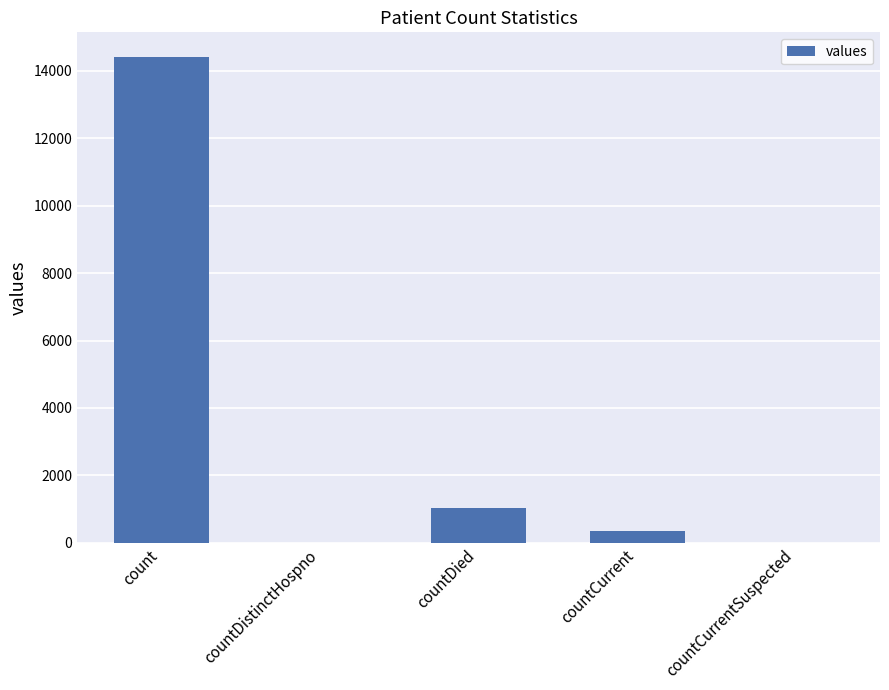

Which label corresponds to the largest value in the chart?

count